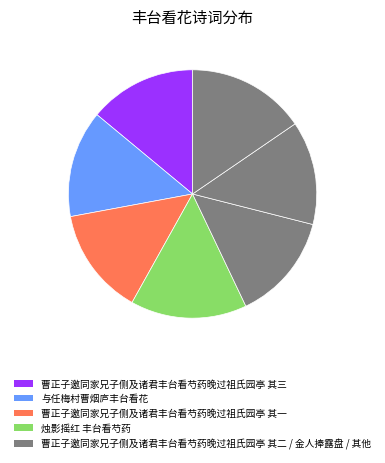

Count the number of slices in the pie.

7